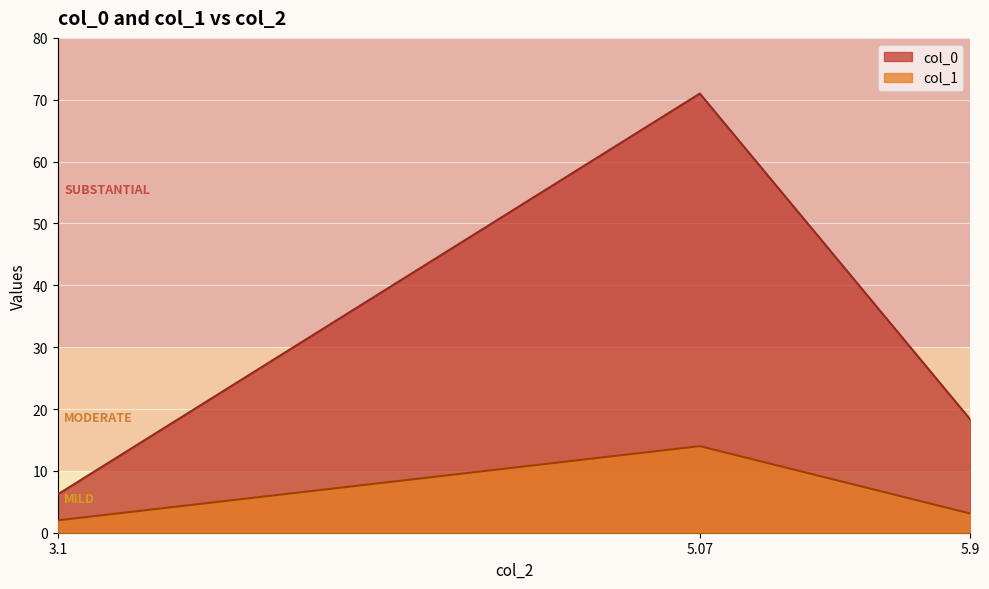

What is the approximate value of col_0 at 3.1?

6.2